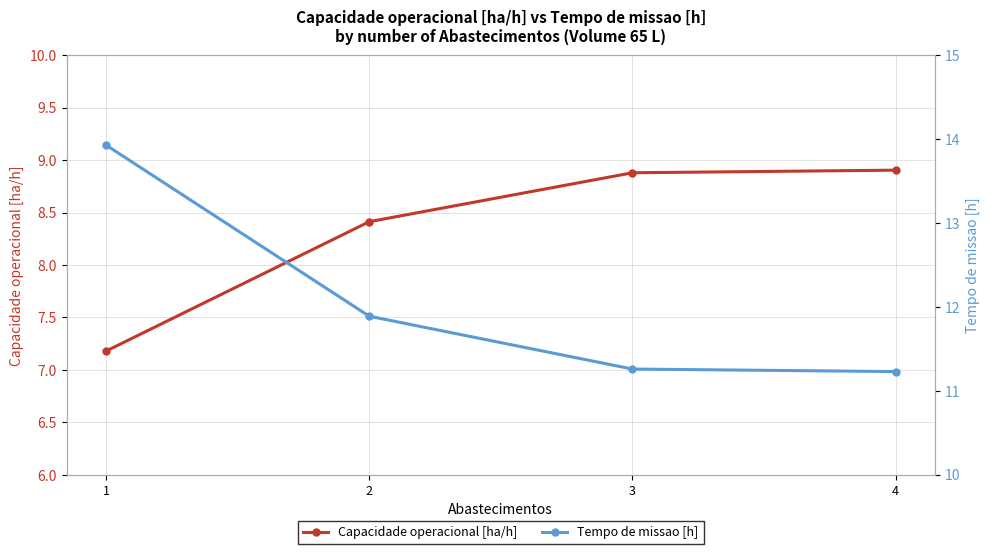

What is the sum of all Tempo de missao [h] values?

48.3